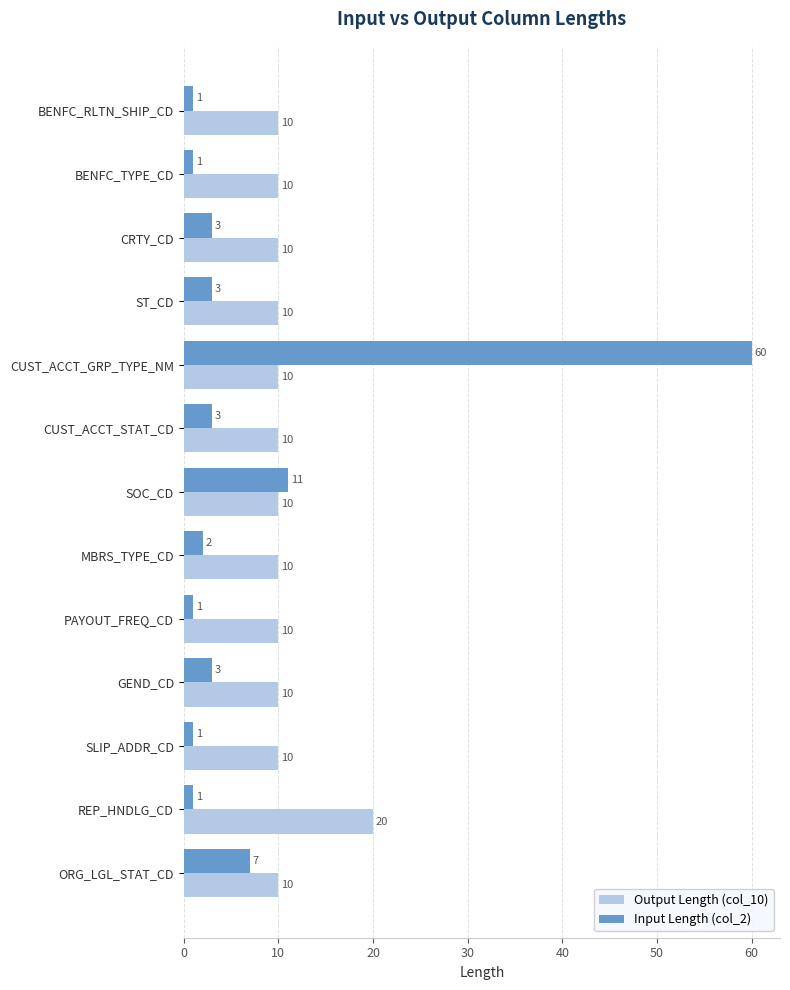

How many Output Length (col_10) values are between 10 and 11?

12